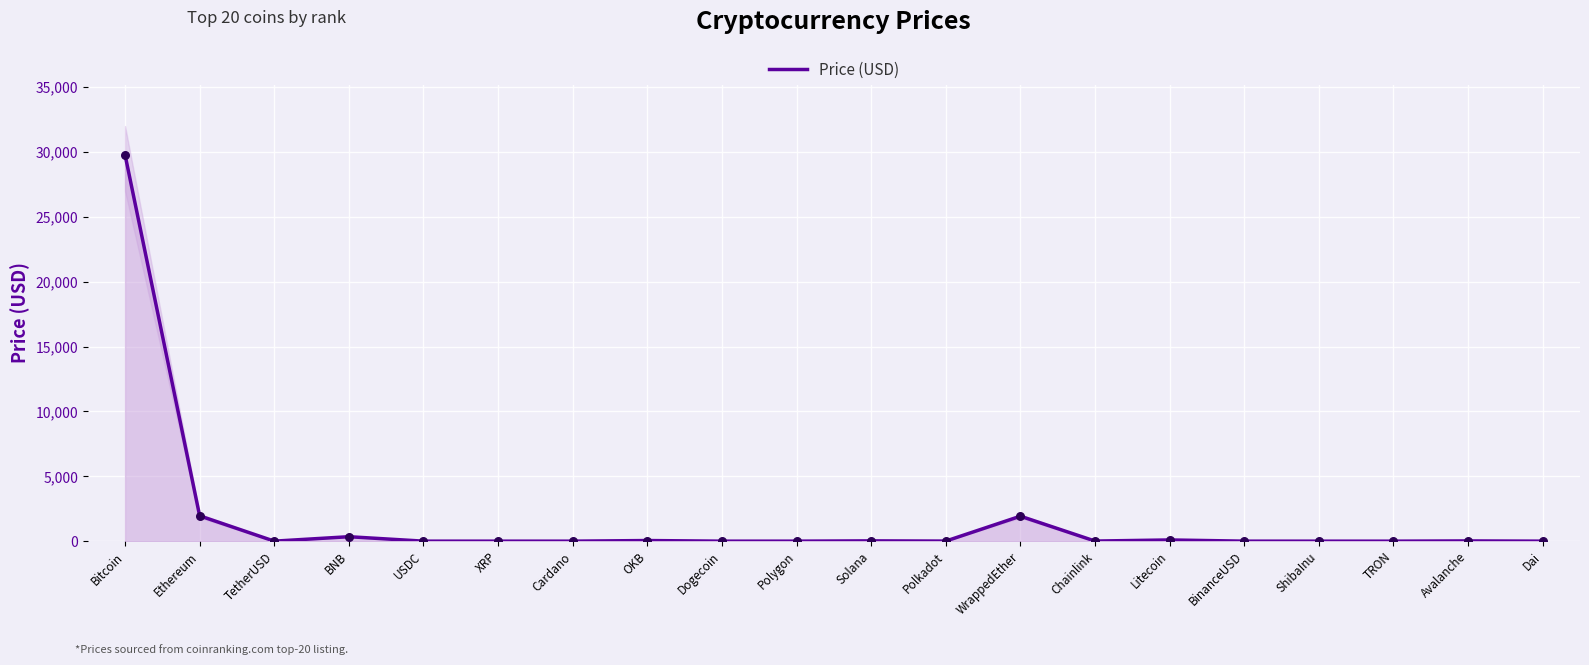

What is the change in value from XRP to BinanceUSD?

+0.5